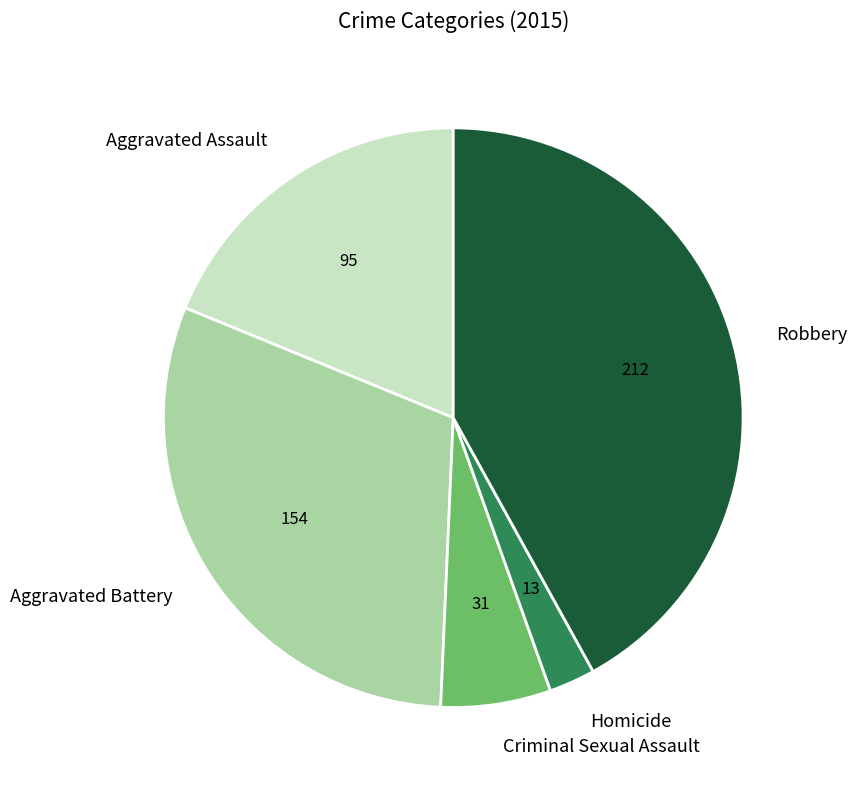

Does any single category account for the majority?

No